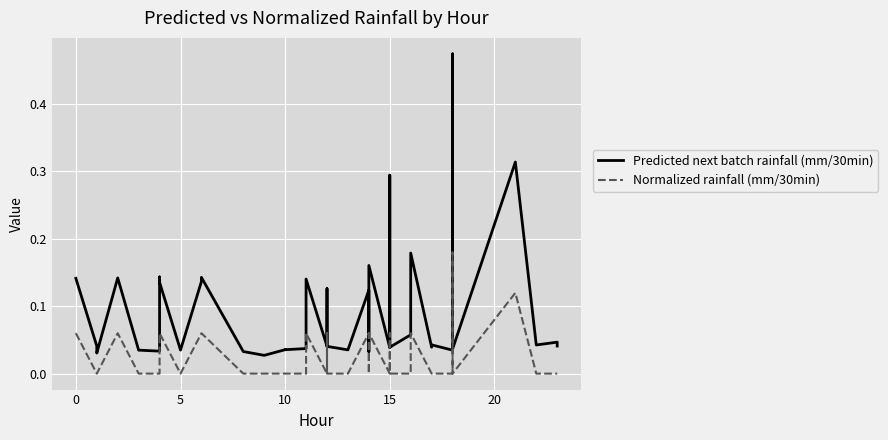

What is the greatest value displayed?

0.5